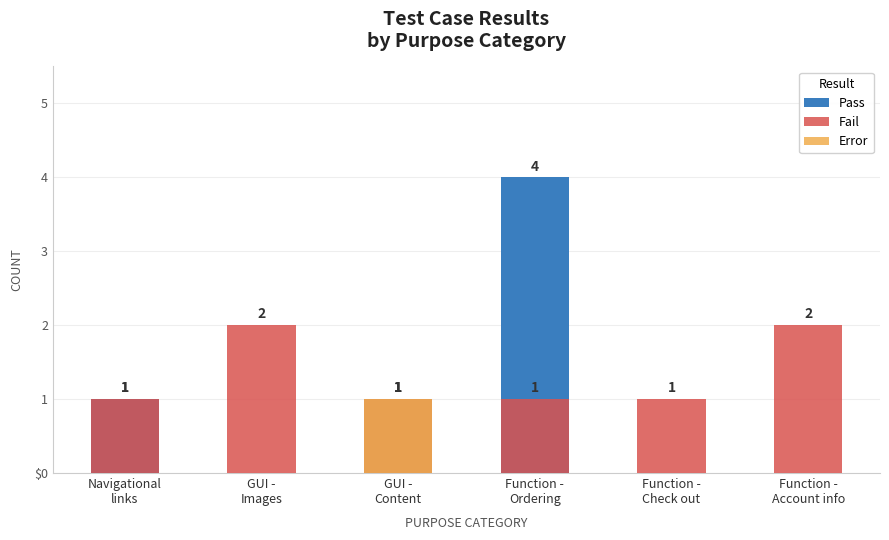

Which has a higher value, Function -
Account info or Navigational
links?

Navigational
links